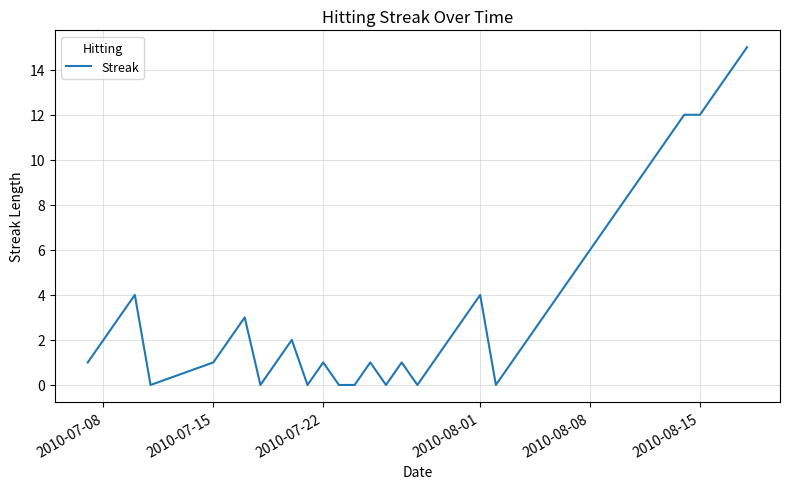

What is the difference between the maximum and minimum values?

15